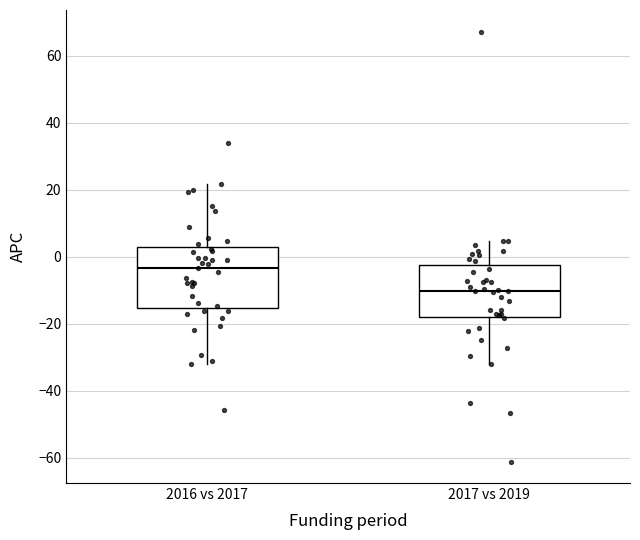

Reading left to right, transcribe this box plot: for each box, give where its median line is, the range the box spans, and where its two whiskers end, as read against the y-axis. The values are not printed on the chart, so give them approximately, as read against the axis.

2016 vs 2017: median -4, box -16 to 4, whiskers -32 to 22
2017 vs 2019: median -10, box -18 to -2, whiskers -32 to 4